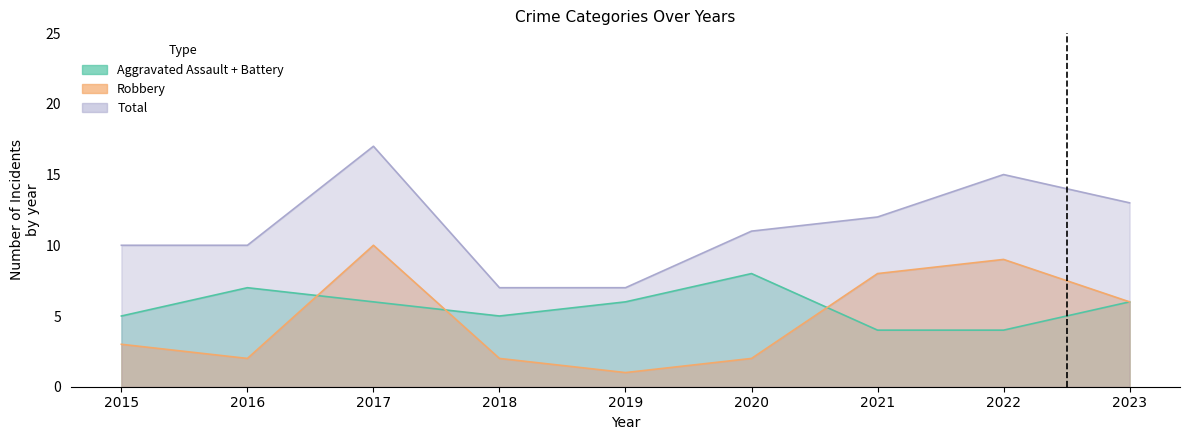

The Total series shows 15 at 2022. True or false?

True